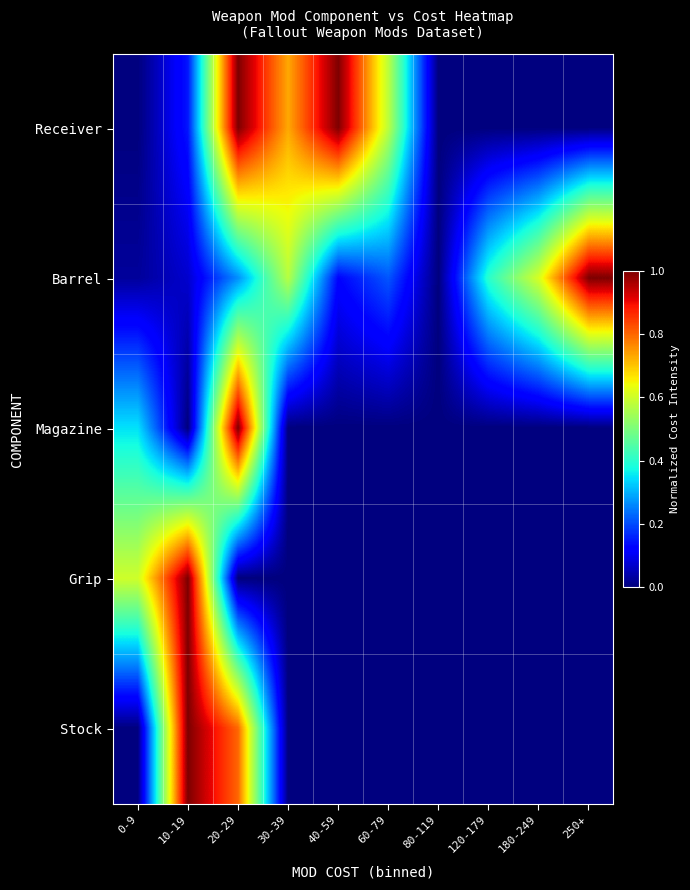

How many categories are shown in the chart?

10